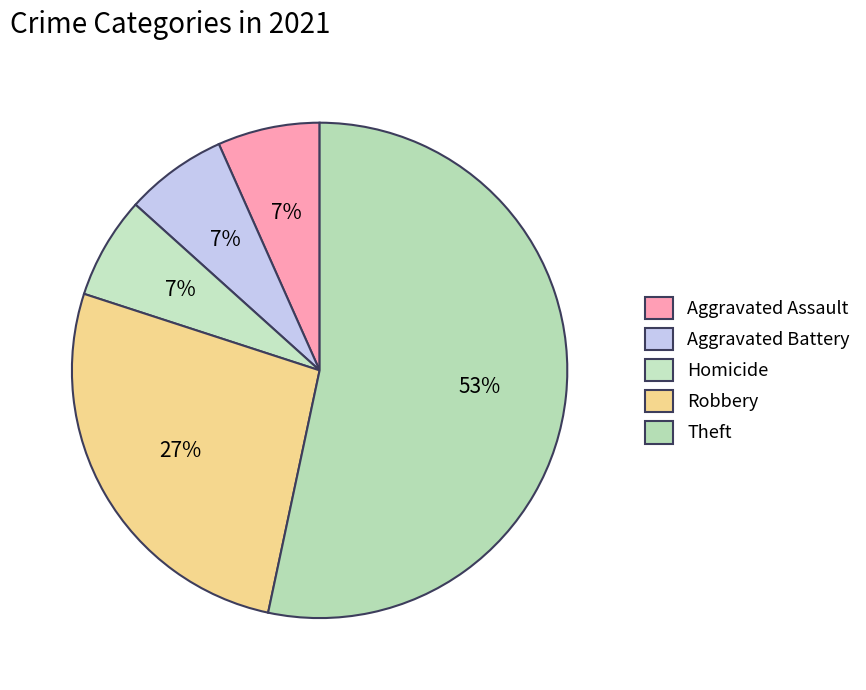

Which category accounts for the majority?

Theft